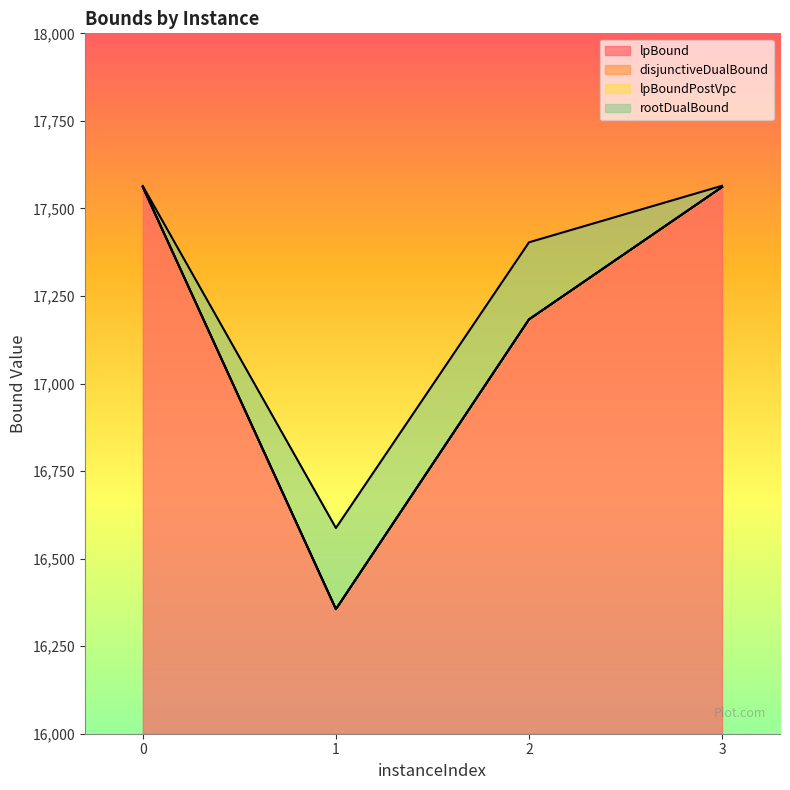

At which category does the chart reach its minimum across all series?

1